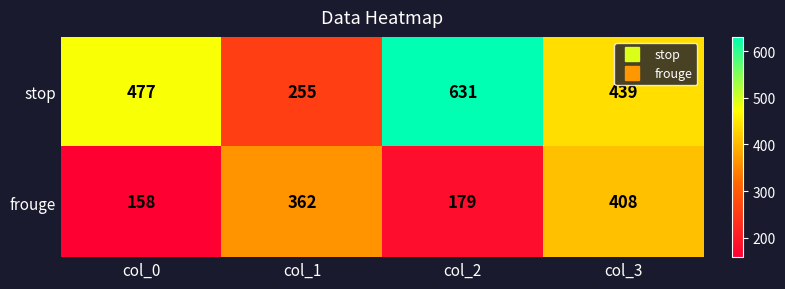

How many distinct data groups are displayed?

2